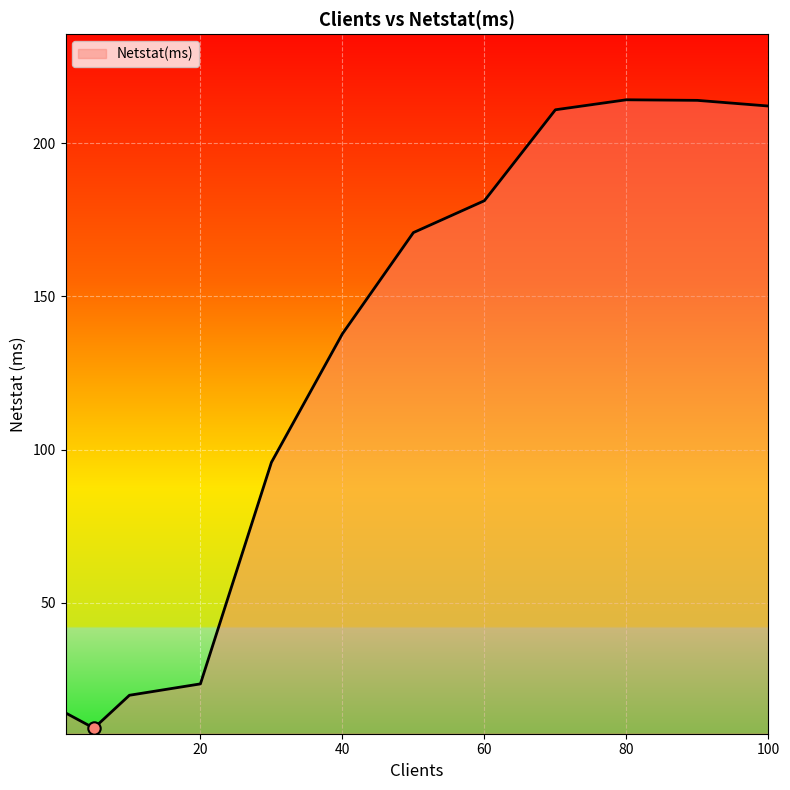

What is the difference between the maximum and minimum values?

205.0